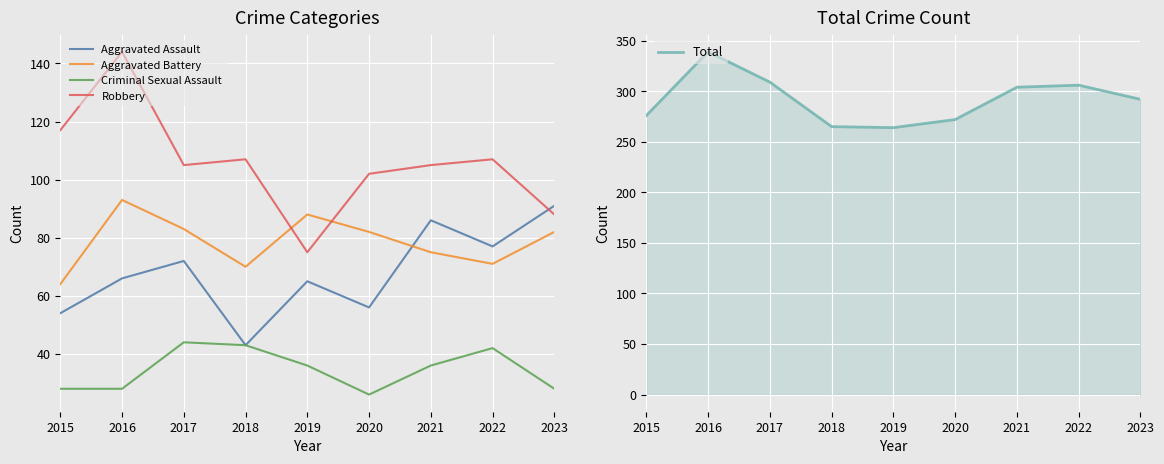

Is the value of Aggravated Battery at 2016 greater than the value of Aggravated Assault at 2020?

Yes